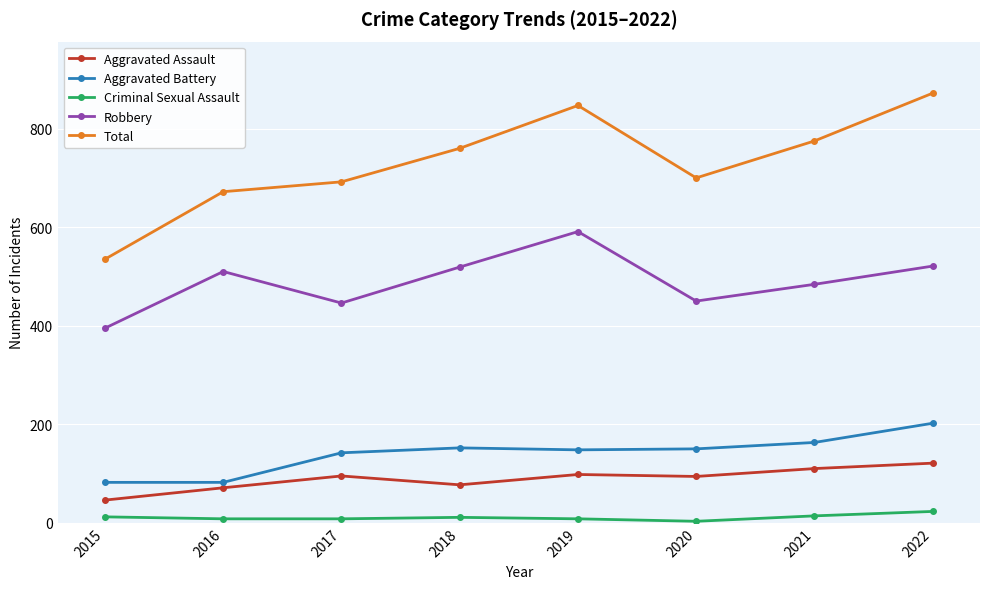

What is the highest value of the Aggravated Assault series?

121